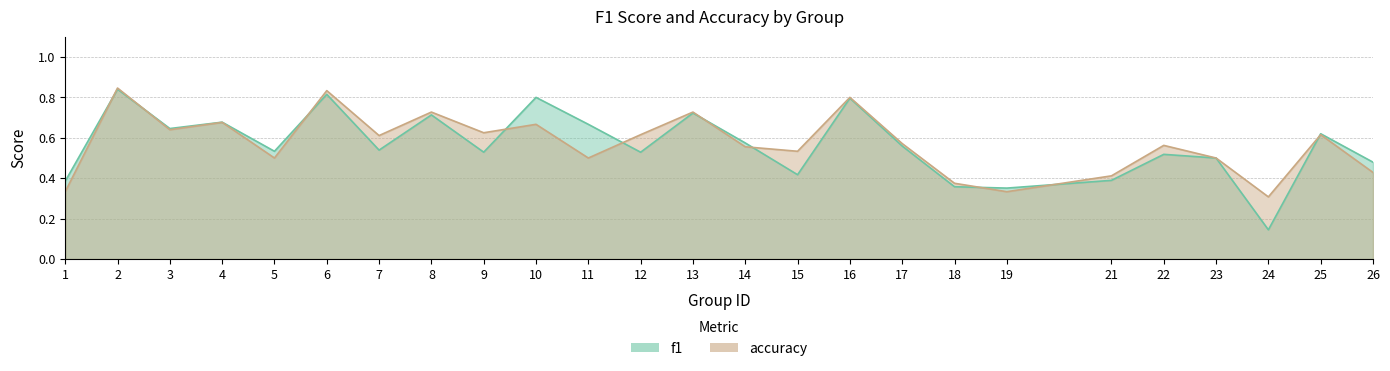

Reading left to right, extract all data points from this chart.

f1: 0.4	0.8	0.6	0.7	0.5	0.8	0.5	0.7	0.5	0.8	0.7	0.5	0.7	0.6	0.4	0.8	0.6	0.4	0.4	0.4	0.5	0.5	0.1	0.6	0.5
accuracy: 0.3	0.8	0.6	0.7	0.5	0.8	0.6	0.7	0.6	0.7	0.5	0.6	0.7	0.6	0.5	0.8	0.6	0.4	0.3	0.4	0.6	0.5	0.3	0.6	0.4